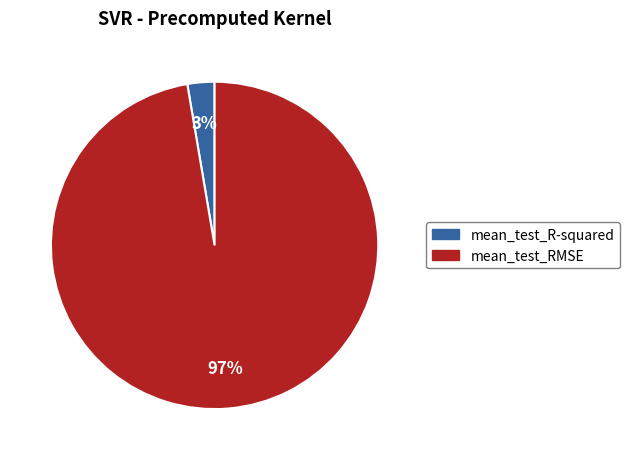

Which slice is the largest?

mean_test_RMSE